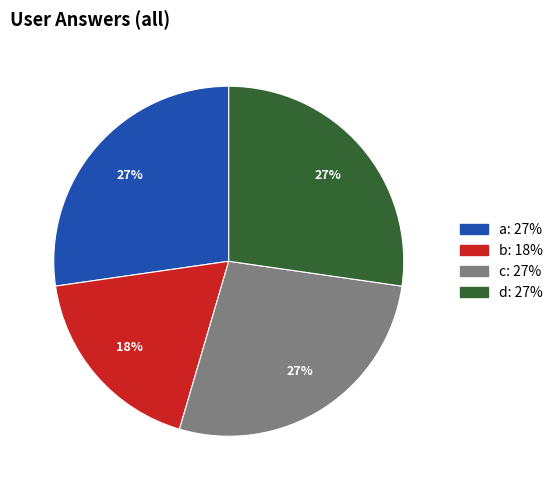

To the nearest percent, what is the average slice percentage?

25%